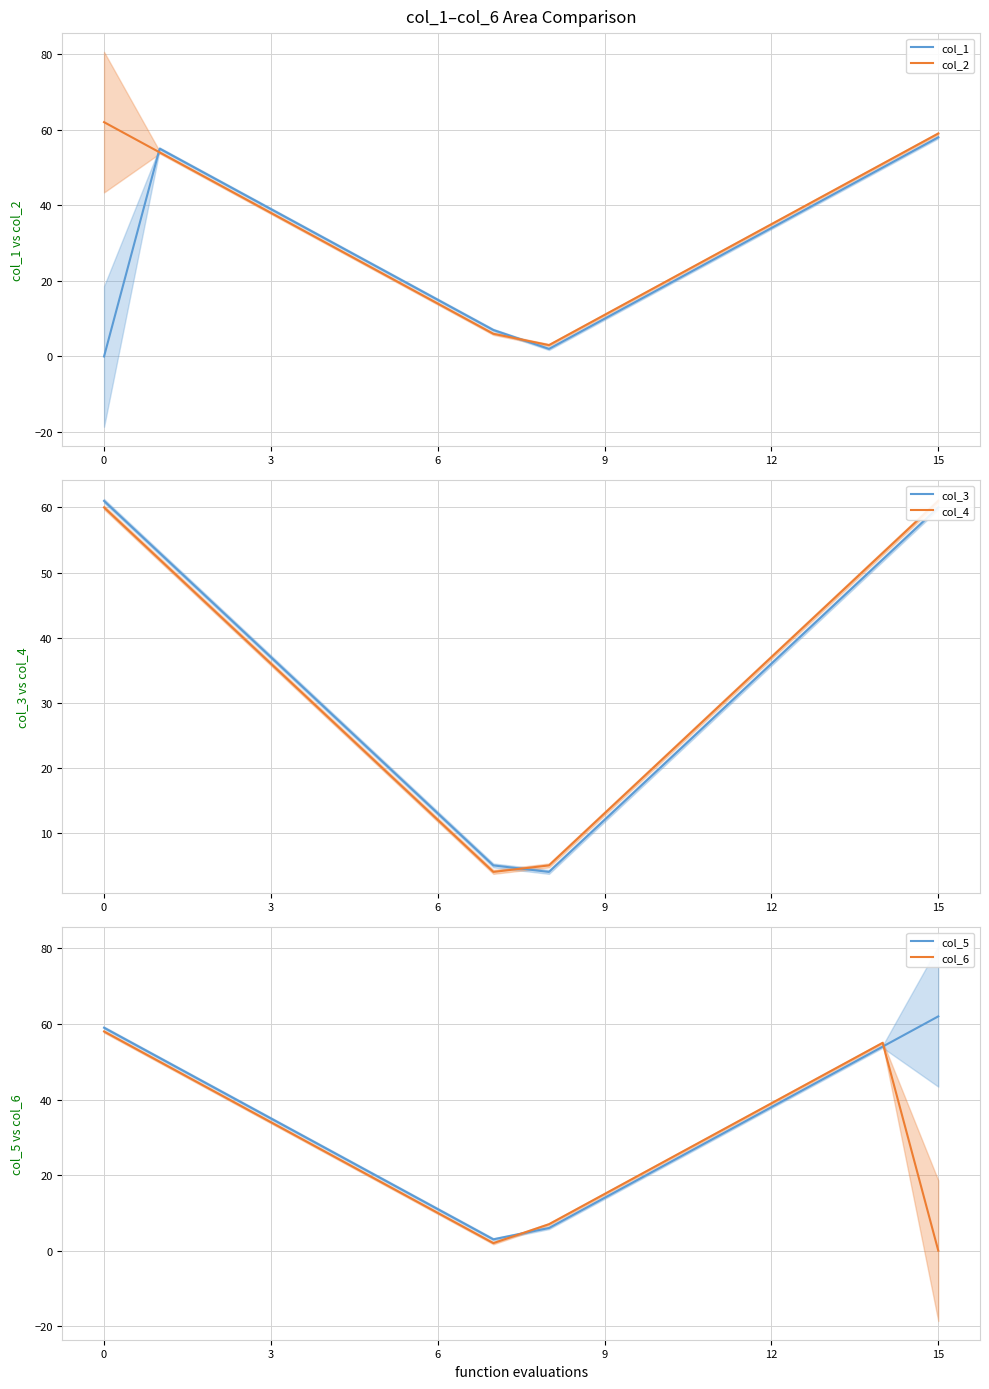

How many lines are shown in the chart?

6